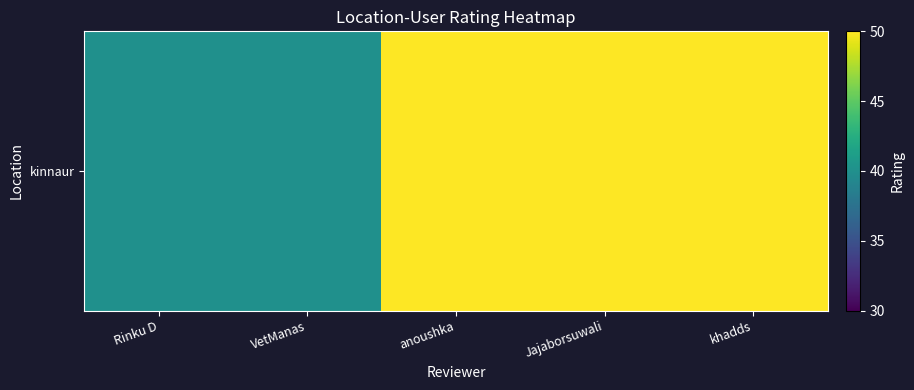

What is the difference between the second highest and second lowest values?

10